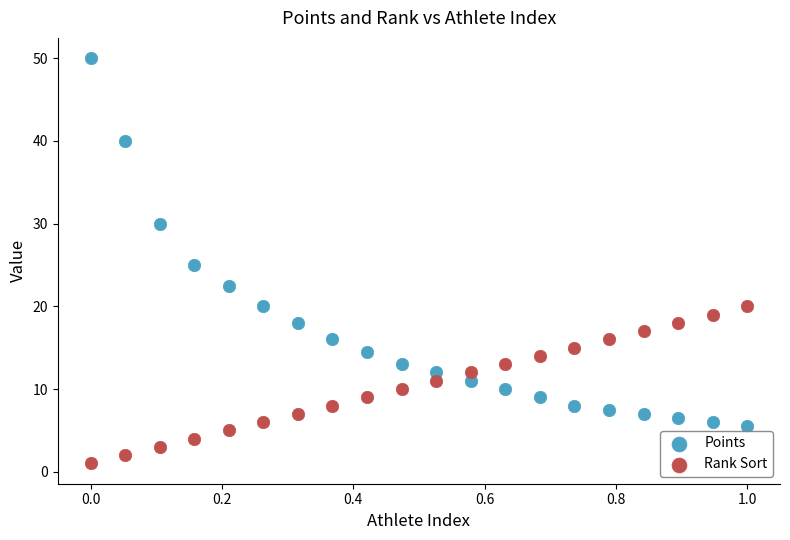

Which series reaches the maximum Y coordinate?

Points